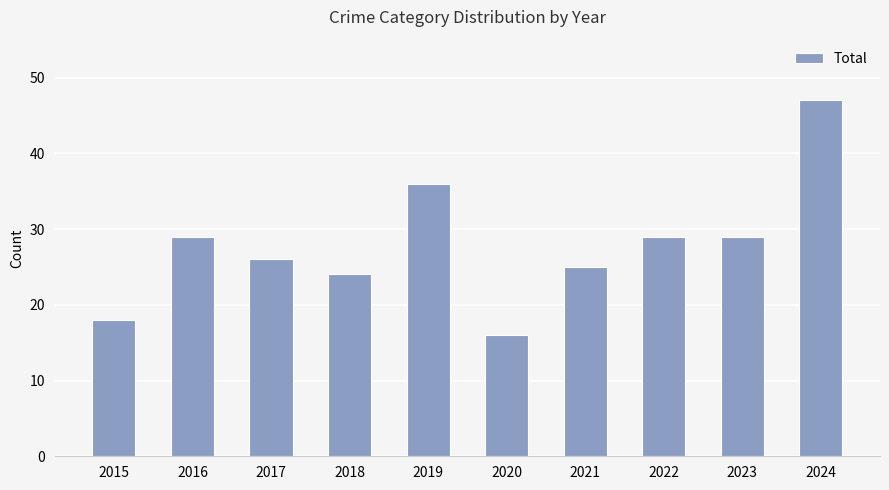

The value at 2020 is 16. True or false?

True